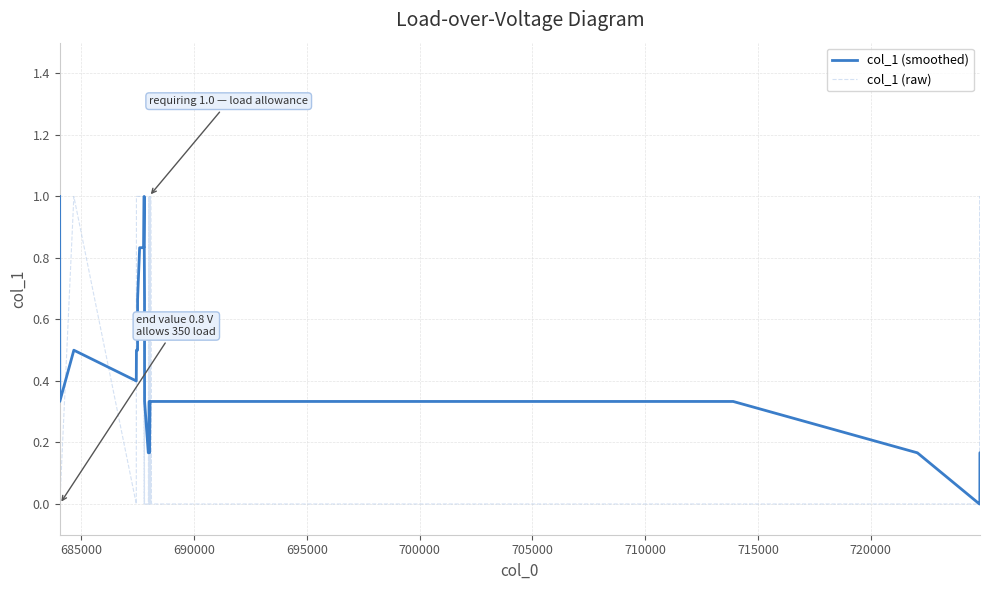

How many lines are shown in the chart?

2